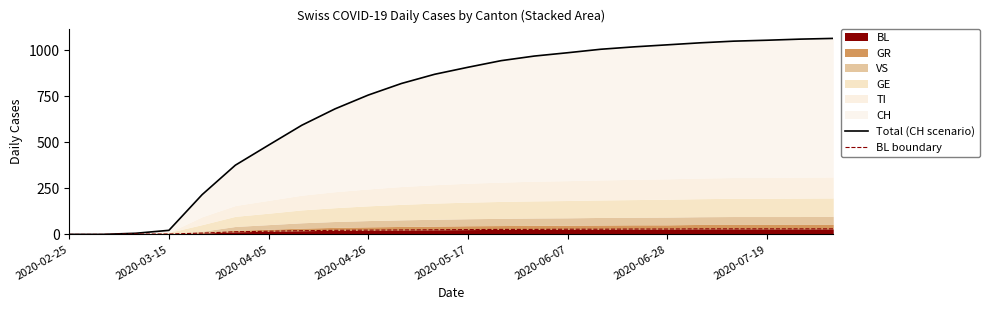

What is the difference between the second highest and second lowest values in the BL boundary series?

30